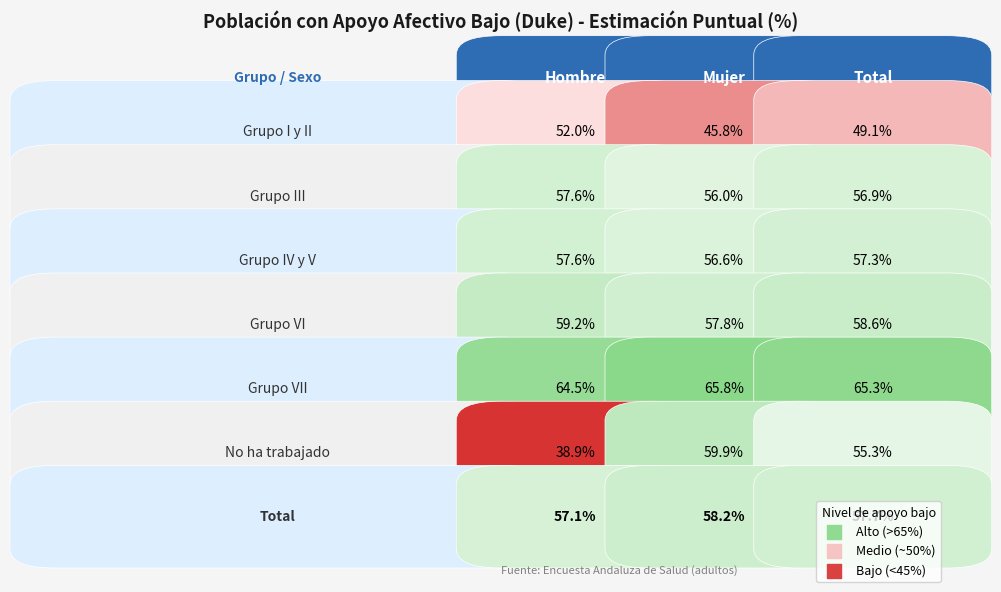

Which series has the largest total across all categories?

Mujer